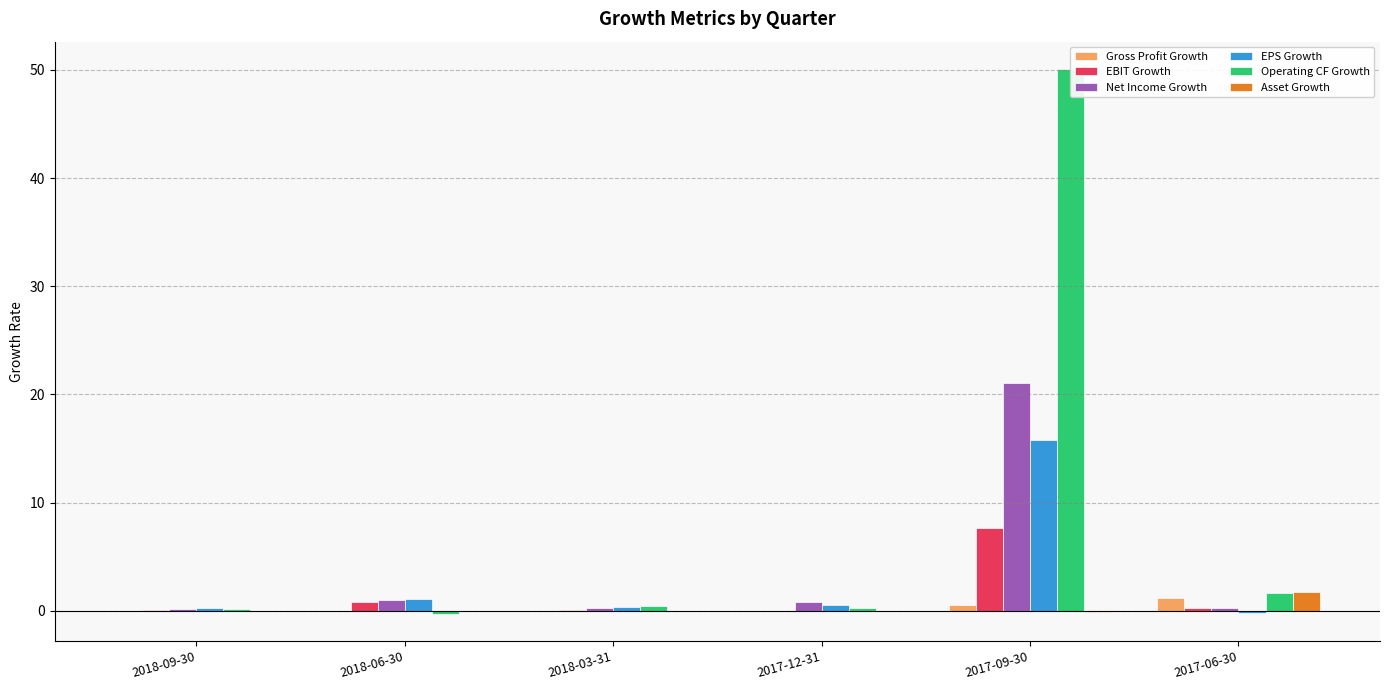

What is the label of the 2nd bar from the left?

2018-06-30